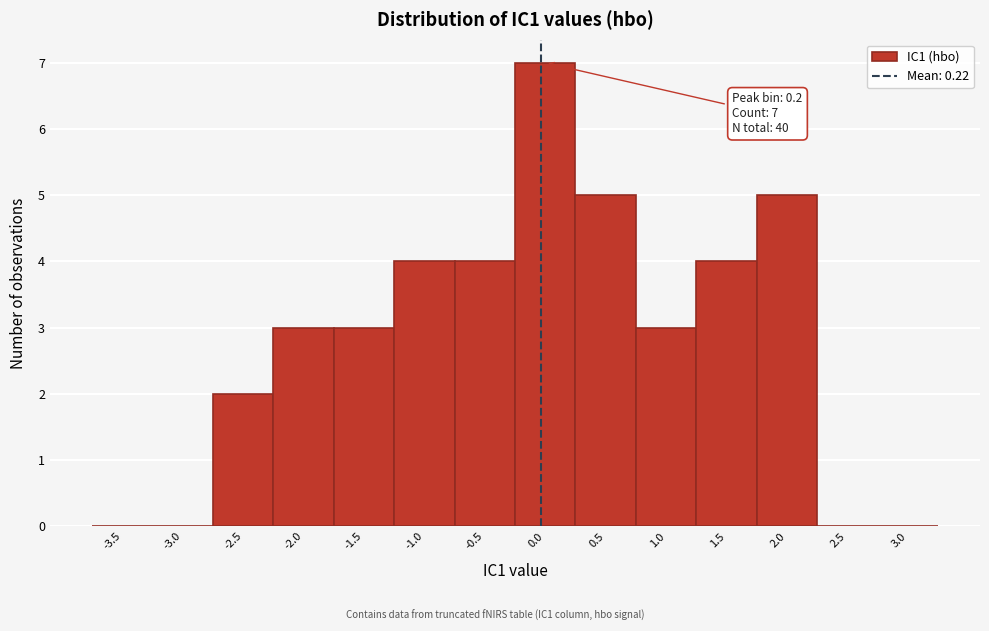

Reading right to left, extract all data points from this chart.

3.0=0	2.5=0	2.0=5	1.5=4	1.0=3	0.5=5	0.0=7	-0.5=4	-1.0=4	-1.5=3	-2.0=3	-2.5=2	-3.0=0	-3.5=0